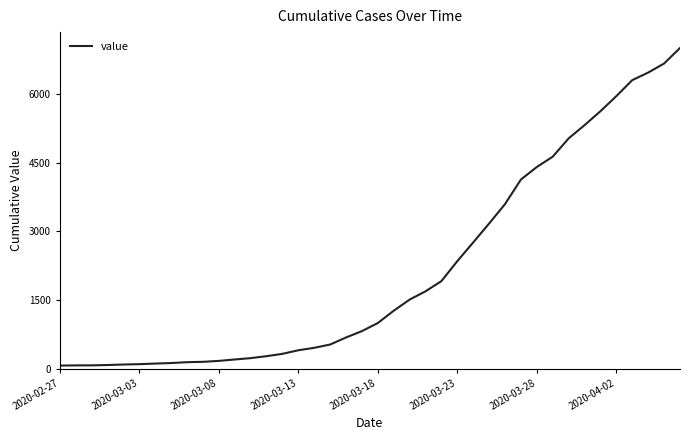

What is the greatest value displayed?

7003